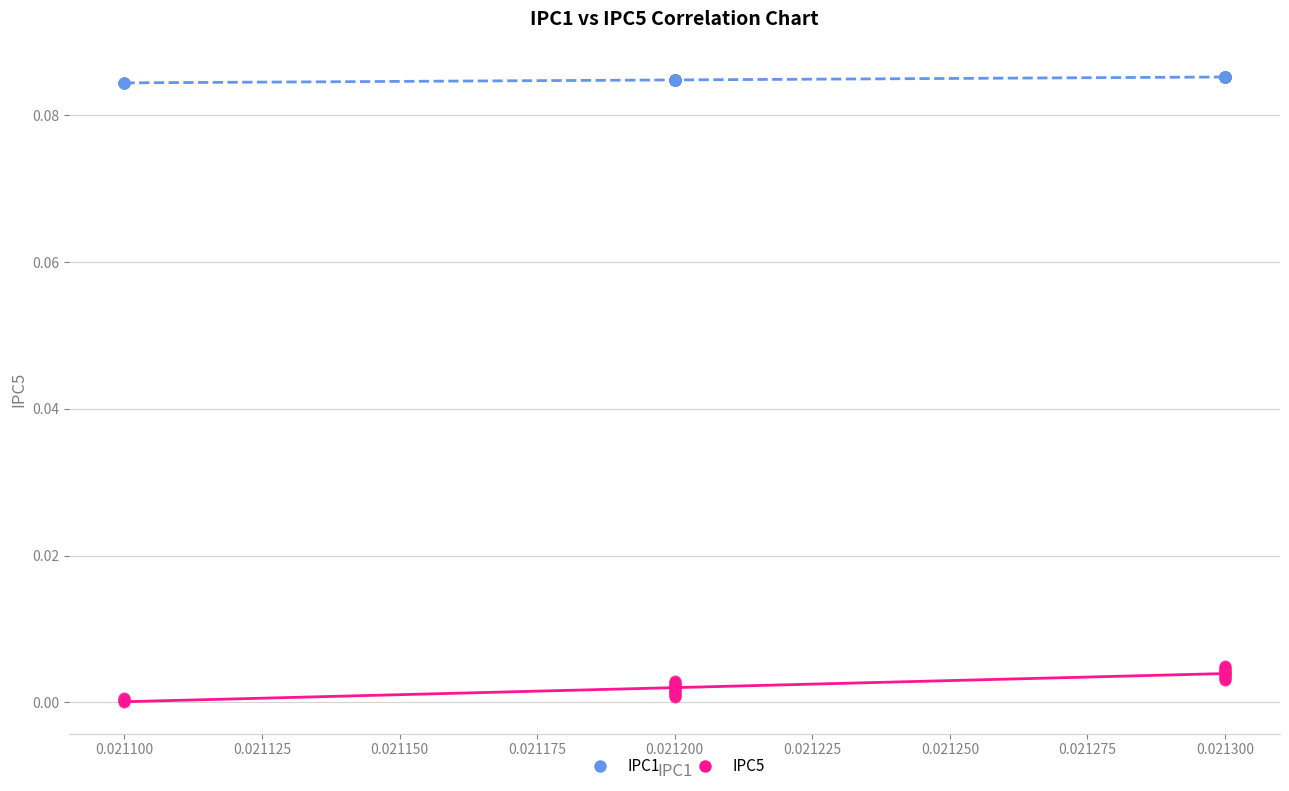

Which series contains the lowest Y value?

IPC5